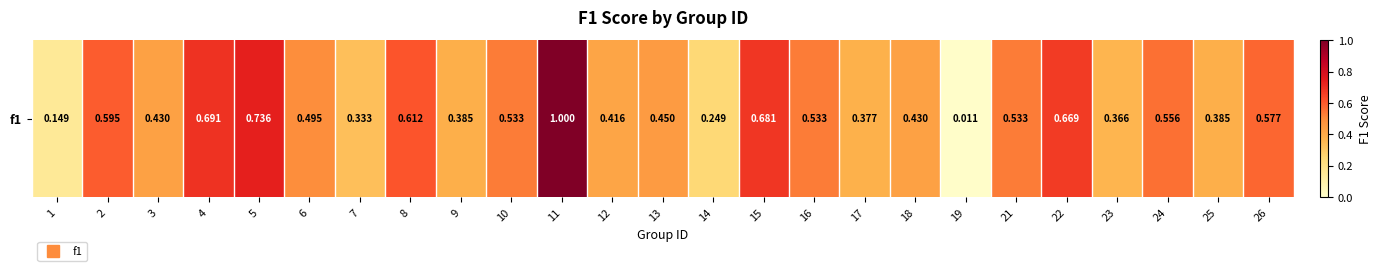

What is the difference between the maximum and second lowest values?

0.9